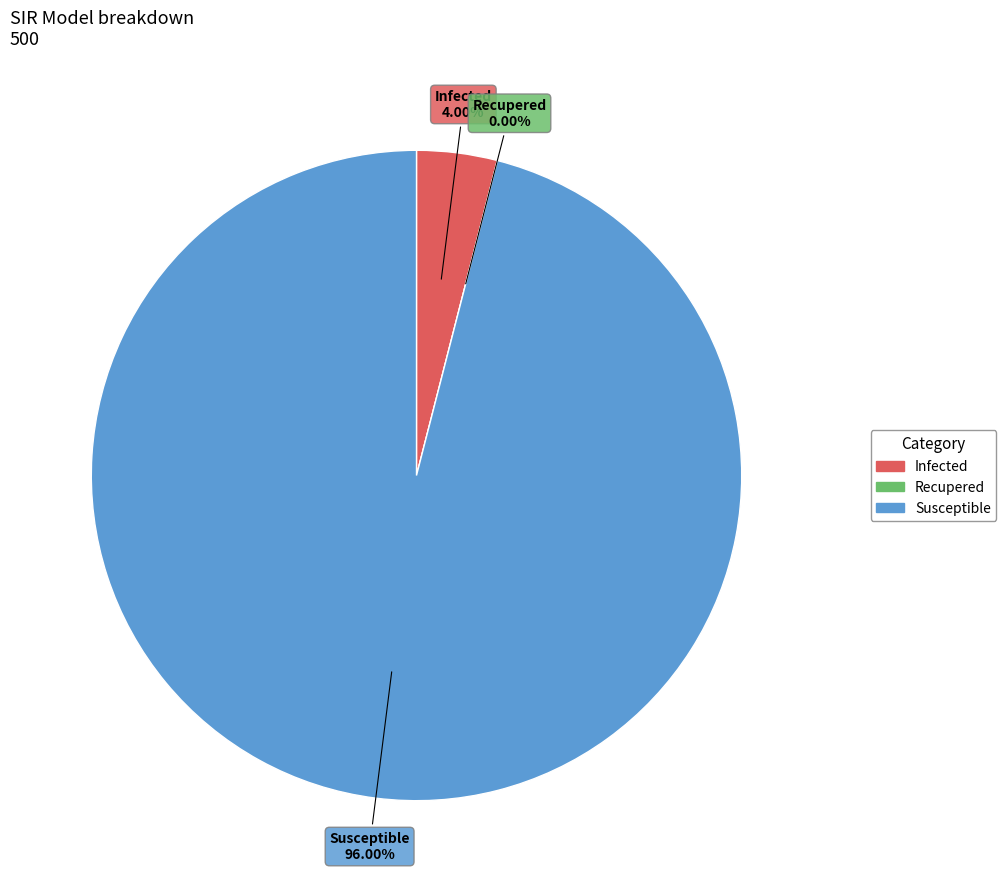

What percentage is the Infected slice, to the nearest percent?

4%